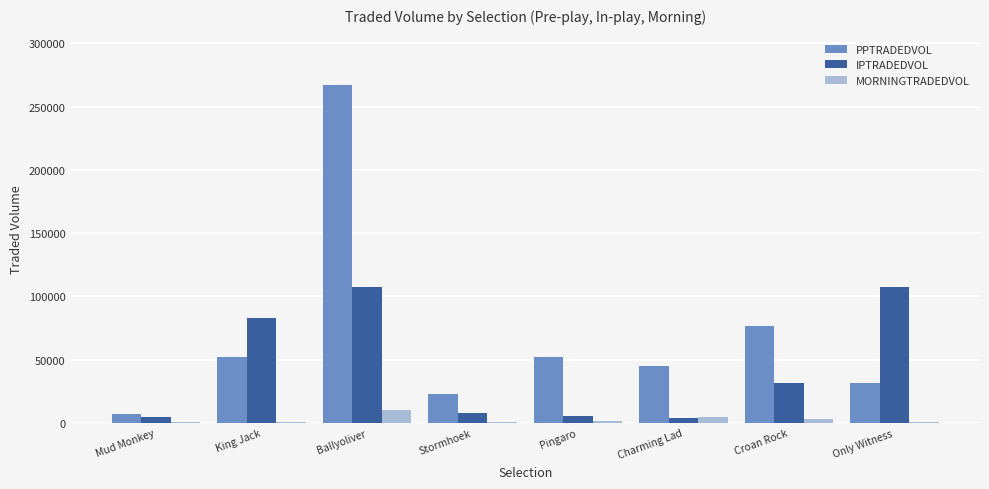

Which series has the largest total across all categories?

PPTRADEDVOL